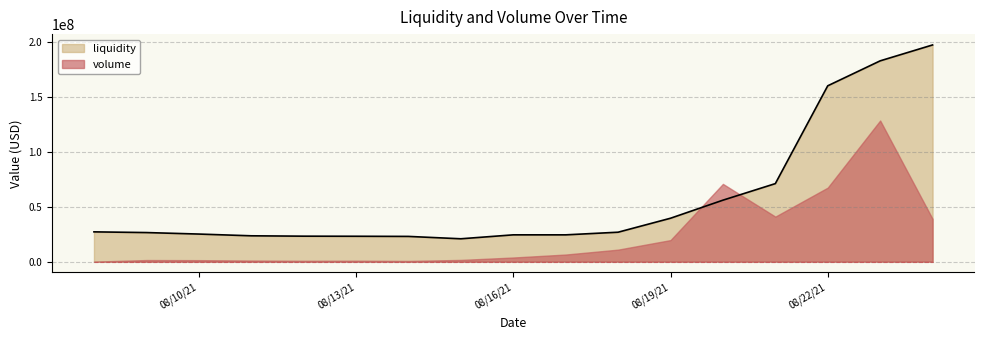

What is the value of the 16th point from the left?

182559832.9